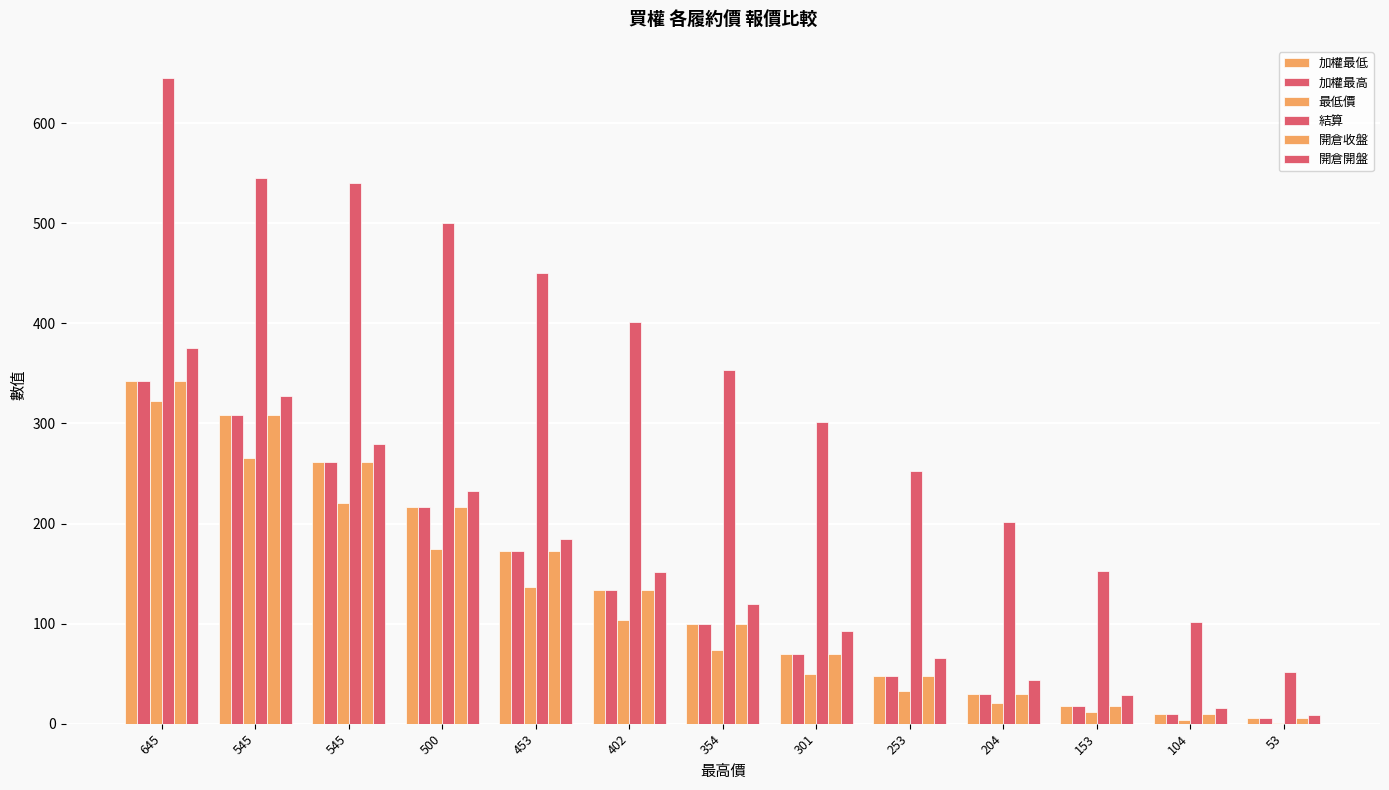

What is the highest value of the 加權最高 series?

342.0